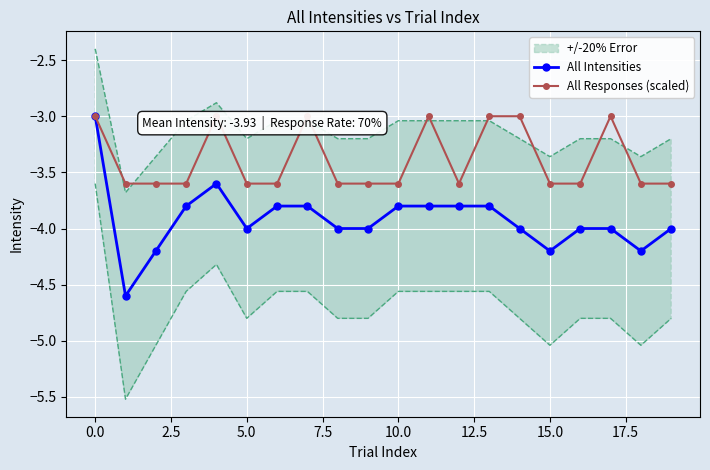

The All Intensities series shows -3.8 at 10.0. True or false?

True